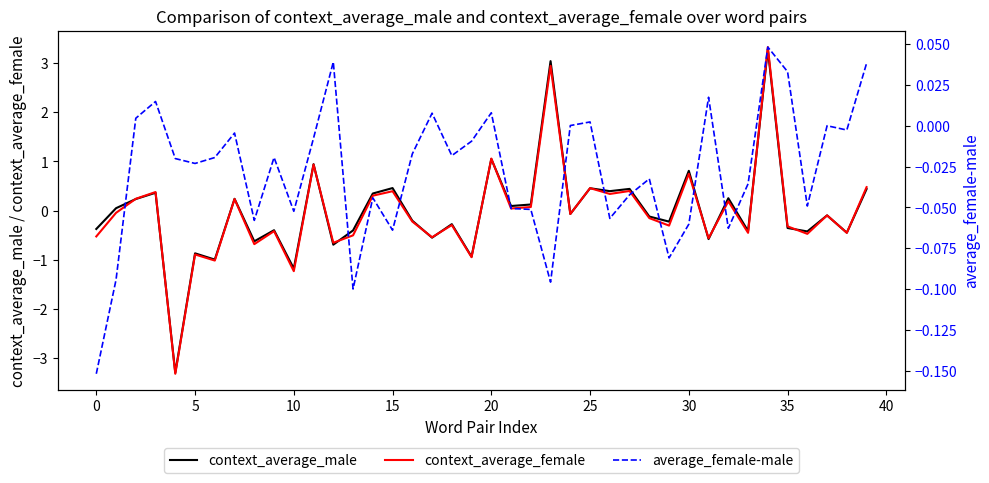

Count the number of categories in the chart.

40